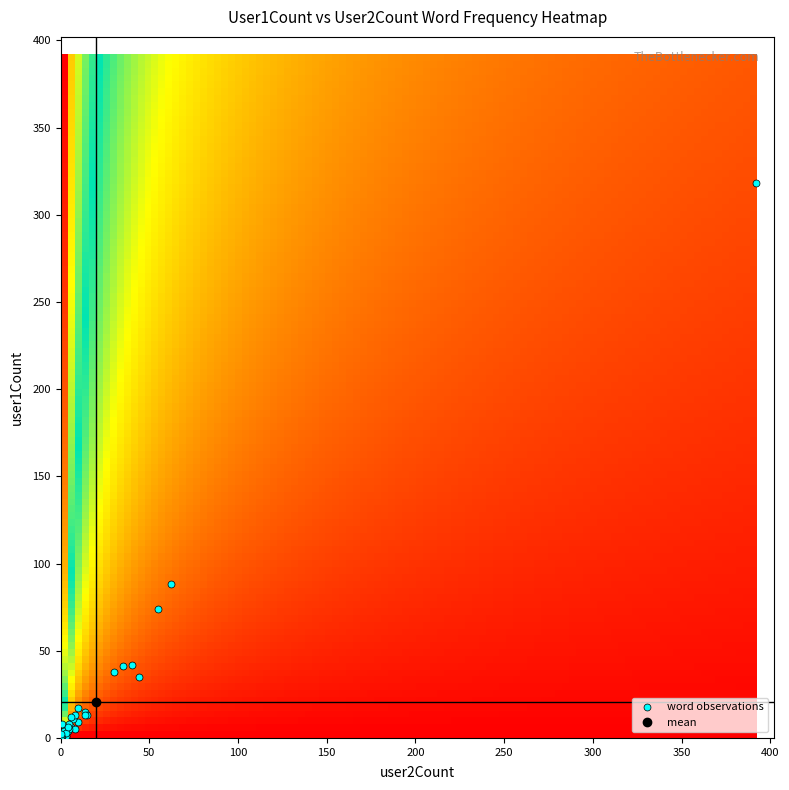

What Y value in the scatter plot is closest to 159?

88